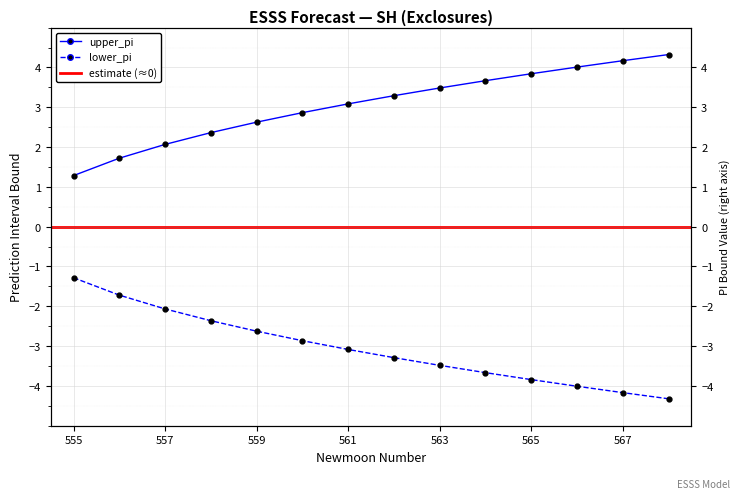

True or false: upper_pi has more than 2 points higher than both neighbors.

False